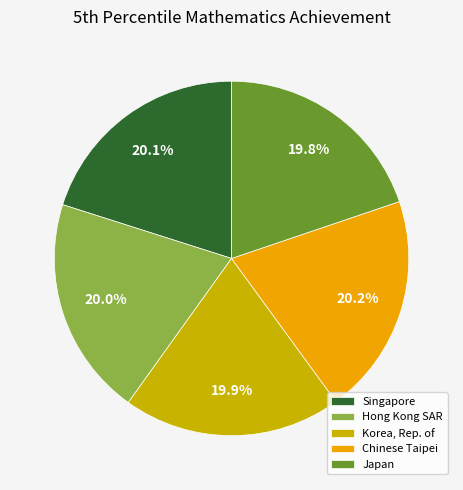

What portion of the pie excludes Korea, Rep. of?

80.1%